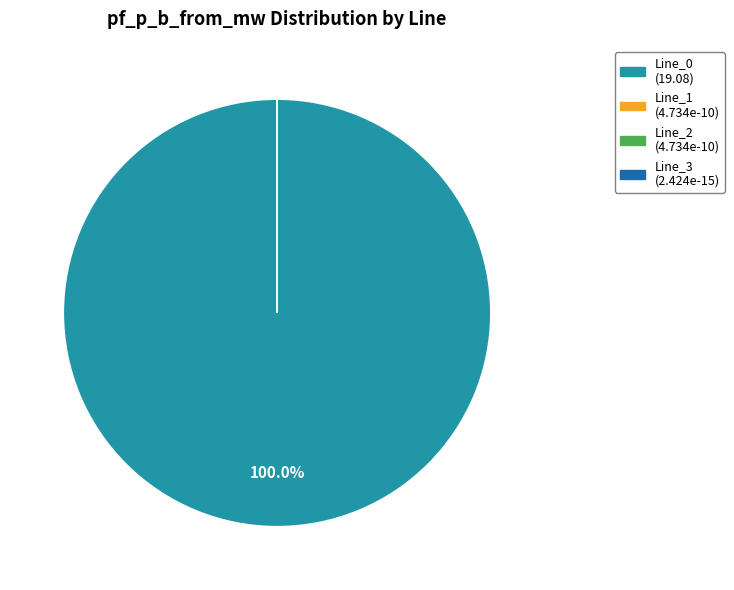

Rank the categories by value from lowest to highest.

Line_3, Line_2, Line_1, Line_0